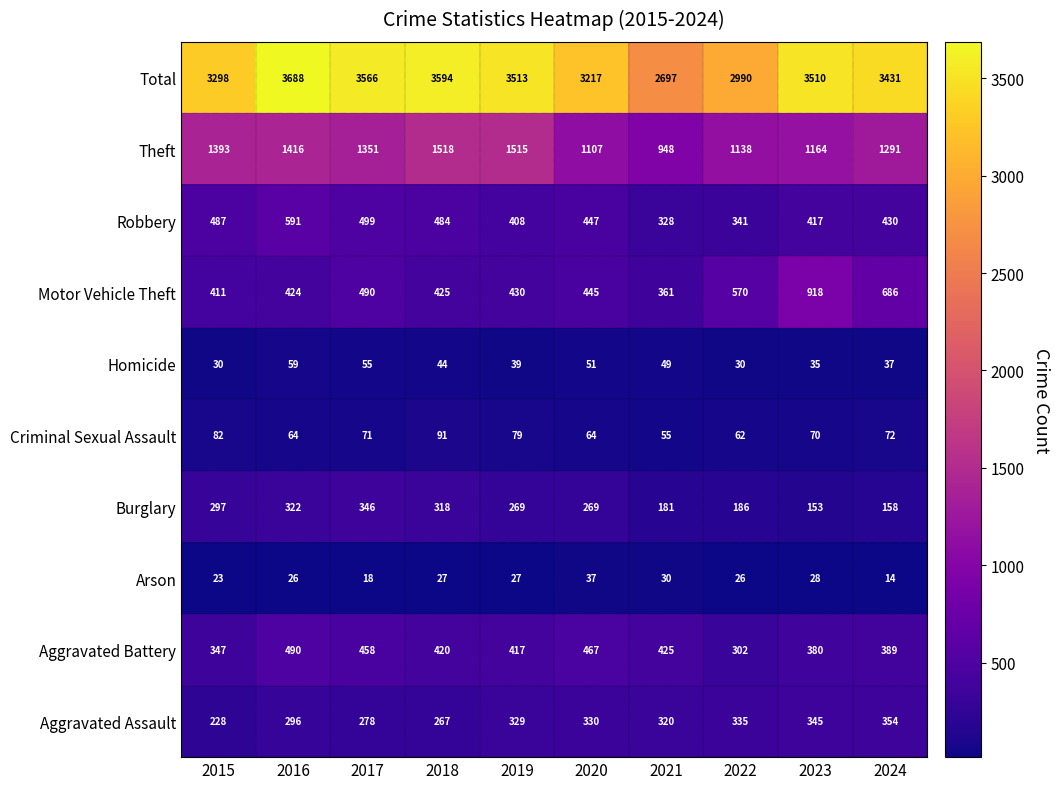

What is the total value across all series at 2021?

5394